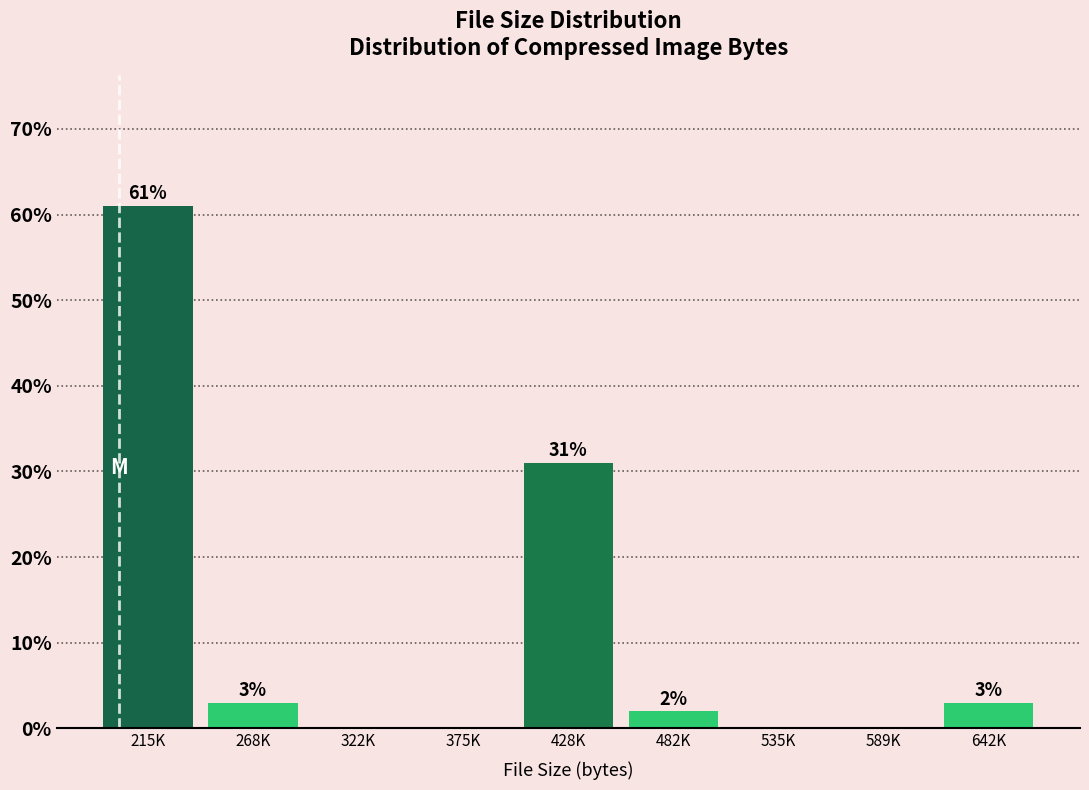

Reading left to right, extract all data points from this chart.

215K=61	268K=3	322K=0	375K=0	428K=31	482K=2	535K=0	589K=0	642K=3